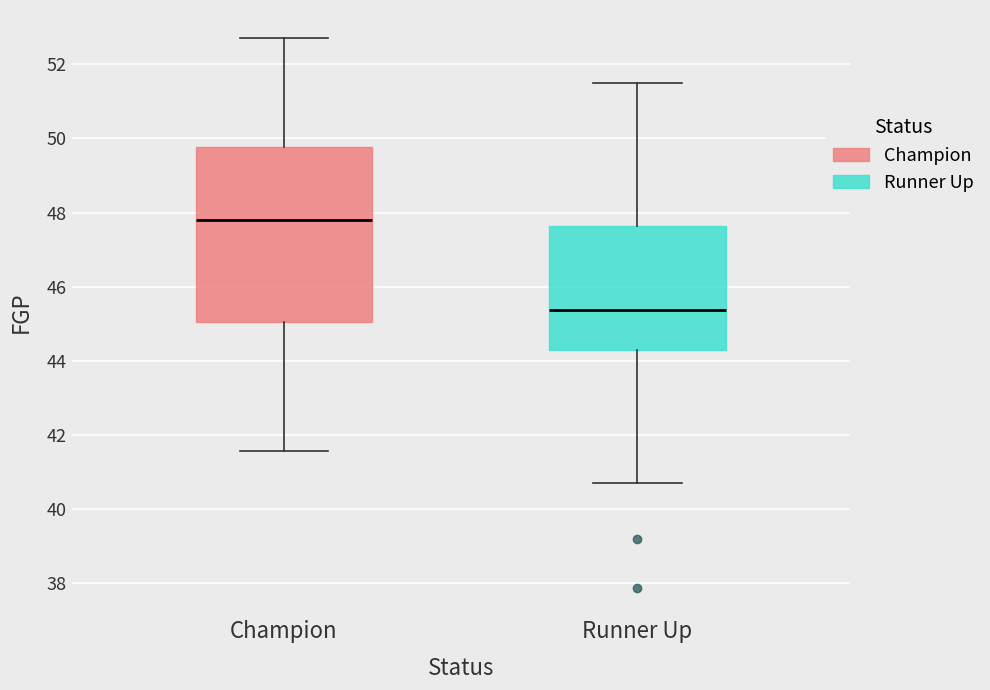

Which box has the highest median line?

Champion